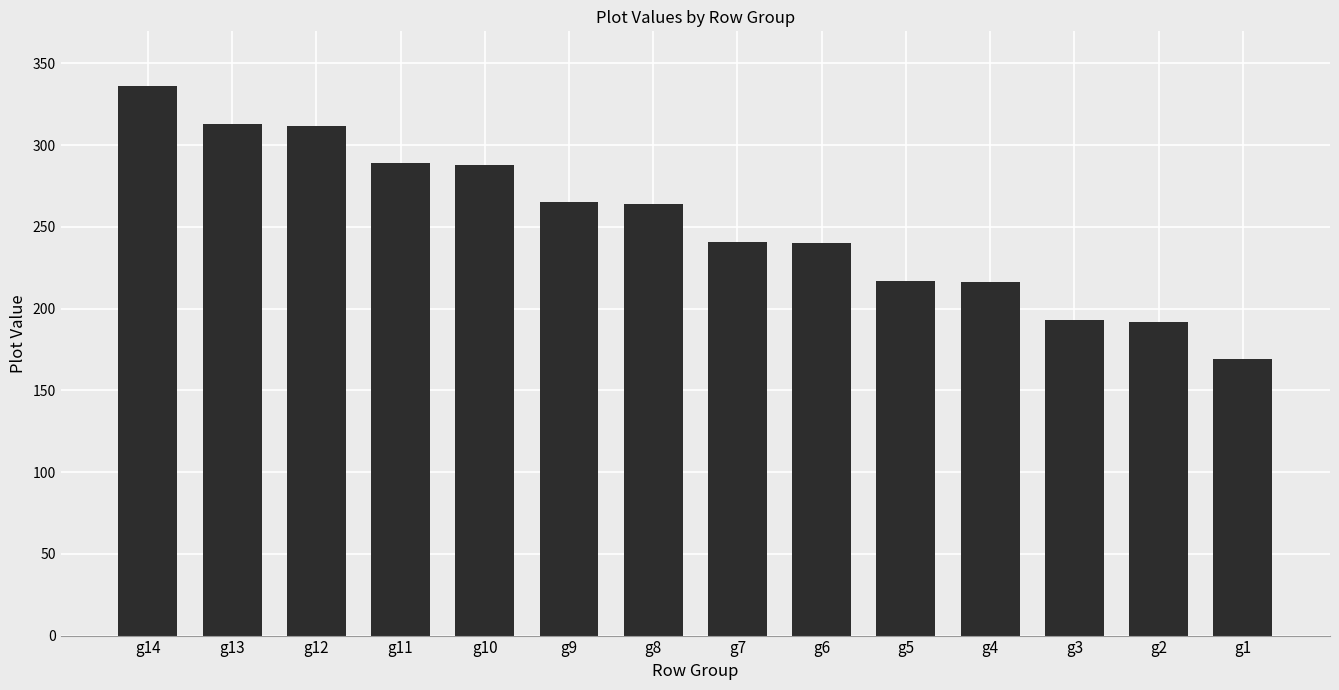

What is the difference between the maximum and second lowest values?

144